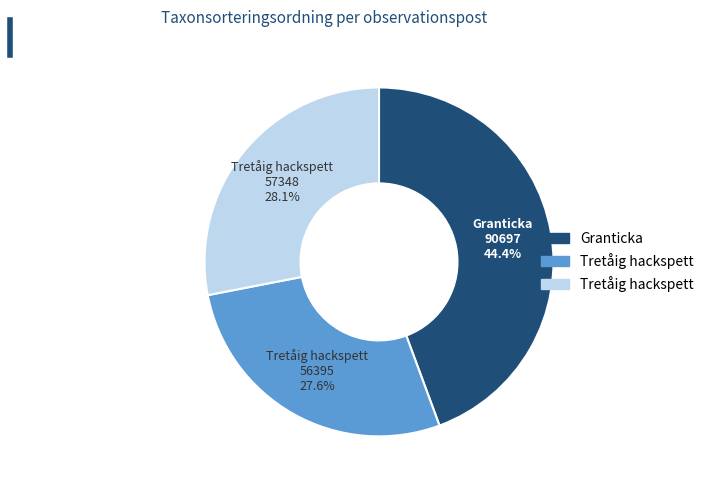

Is there any slice that represents more than half of the pie?

No